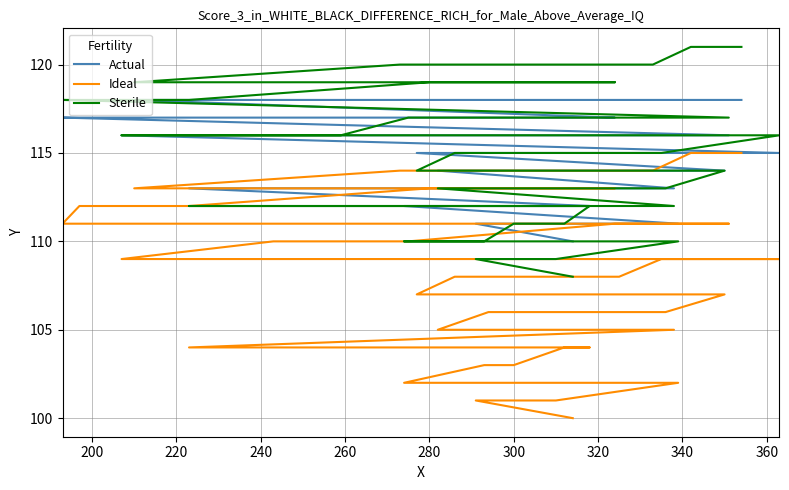

True or false: Ideal and Sterile cross at least once.

False